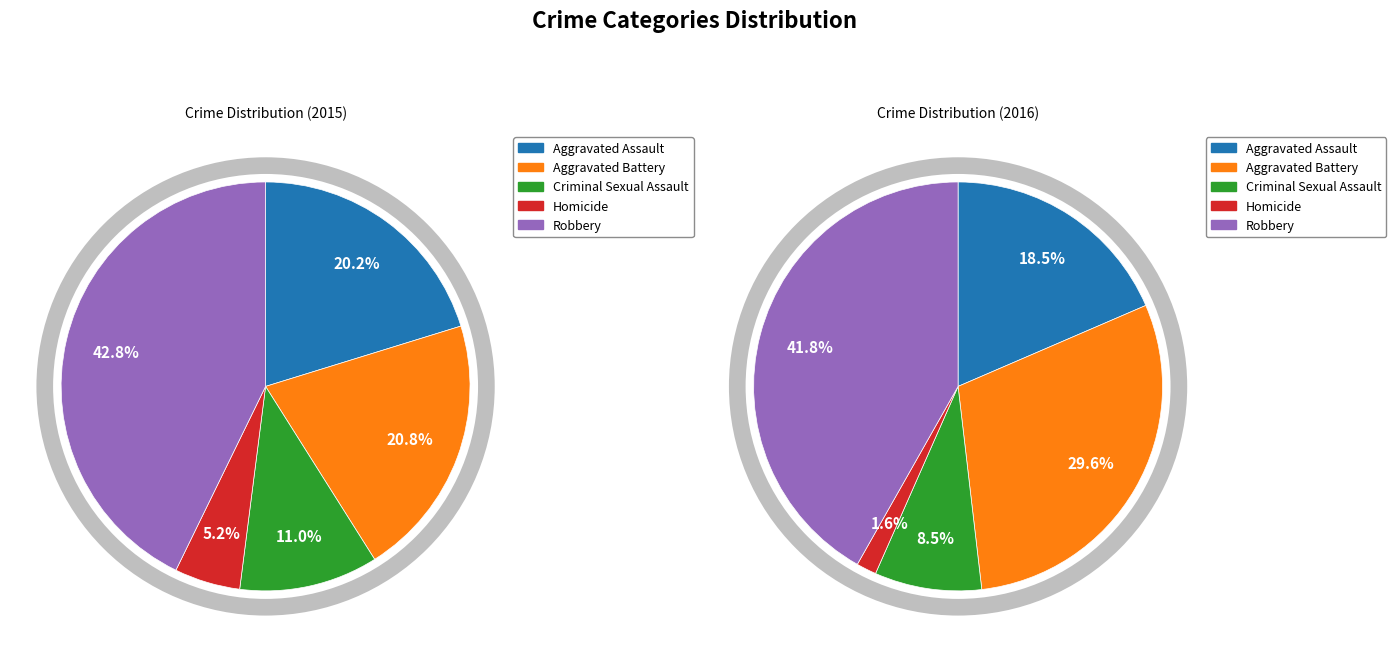

Approximately how many times larger is the value at Robbery compared to Aggravated Battery?

2.1